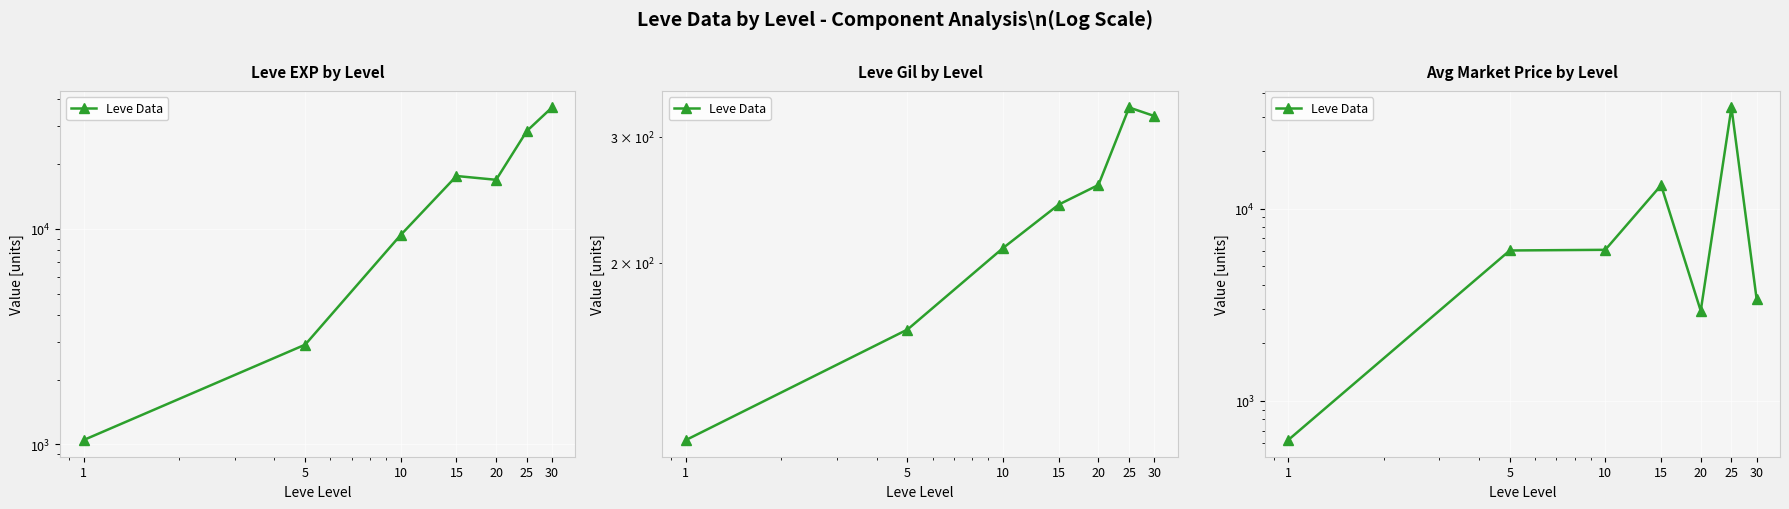

What is the ratio of the value at 15 to the value at 25?

0.4